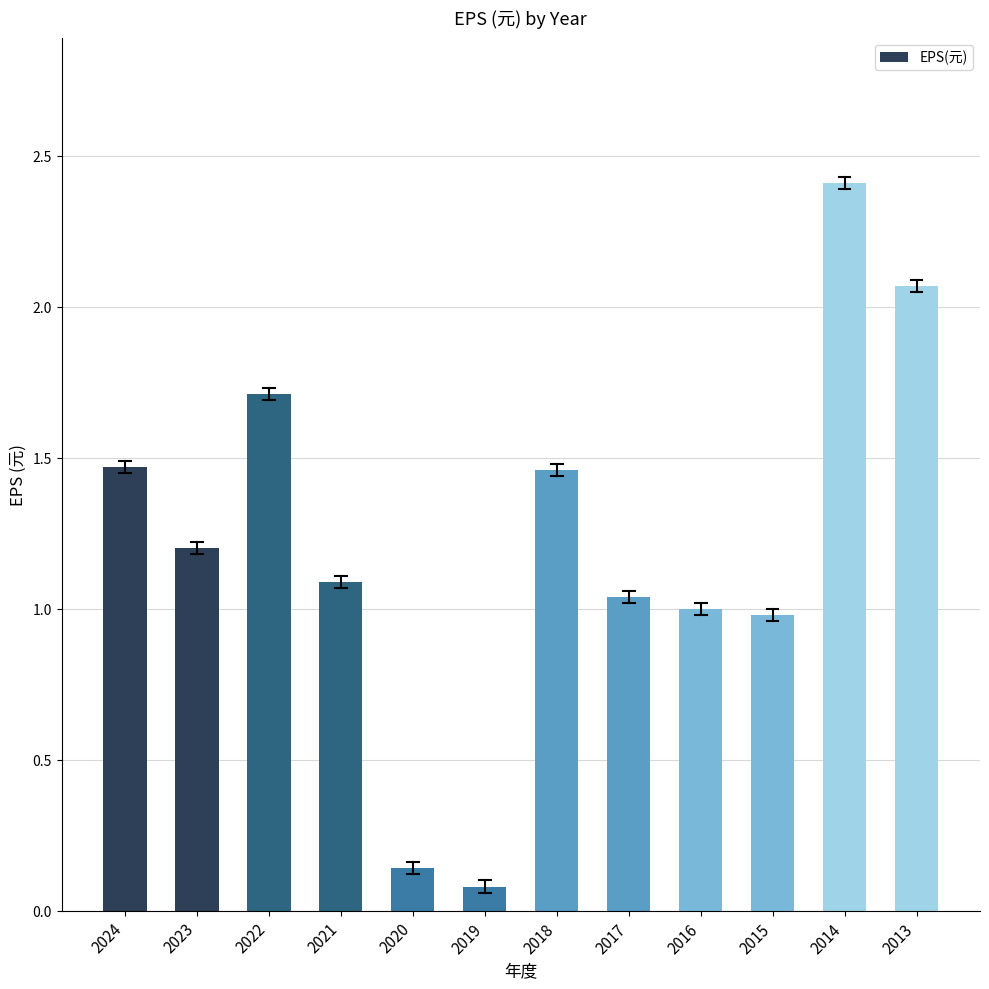

What is the average value?

1.2